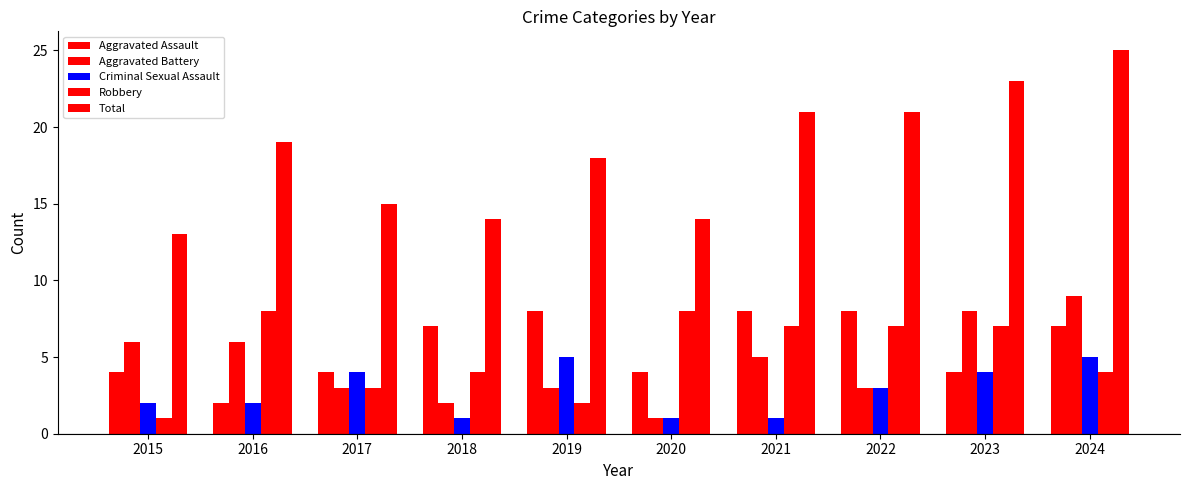

How many bars are there in each group?

5